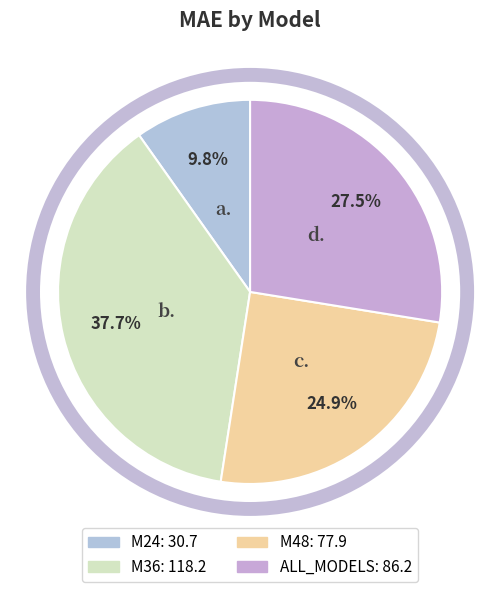

Is it true that M36 is 43% of the pie?

False